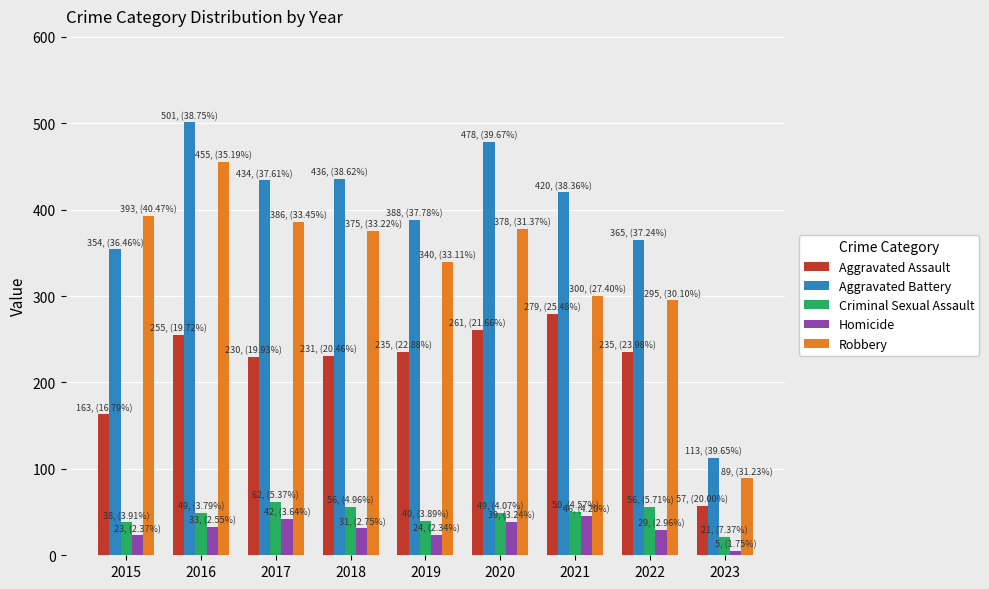

Which series has the largest total across all categories?

Aggravated Battery